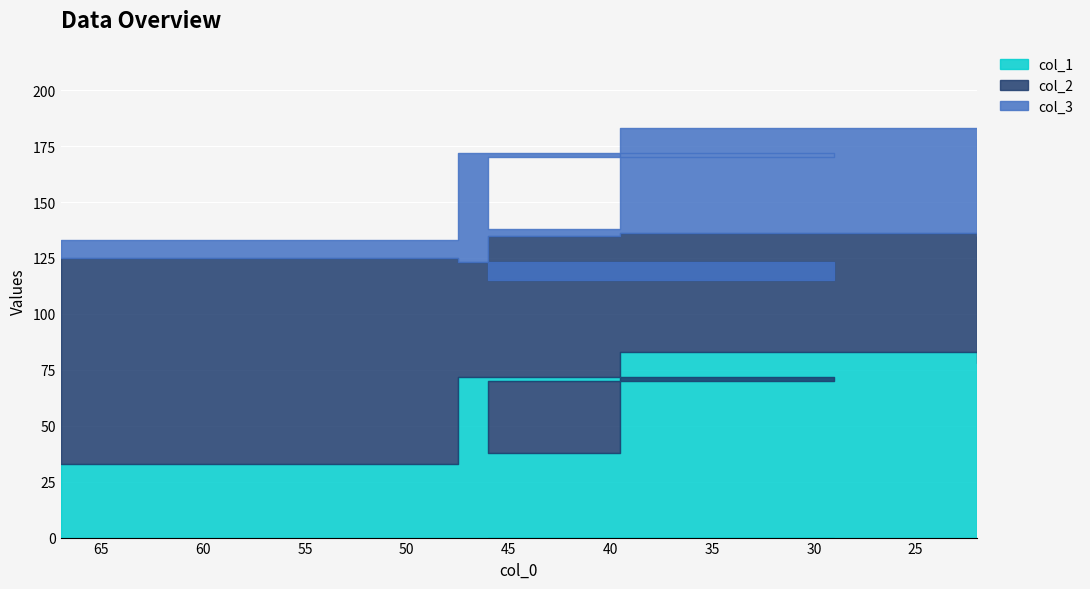

What is the difference between the col_2 values at 67 and 28?

41